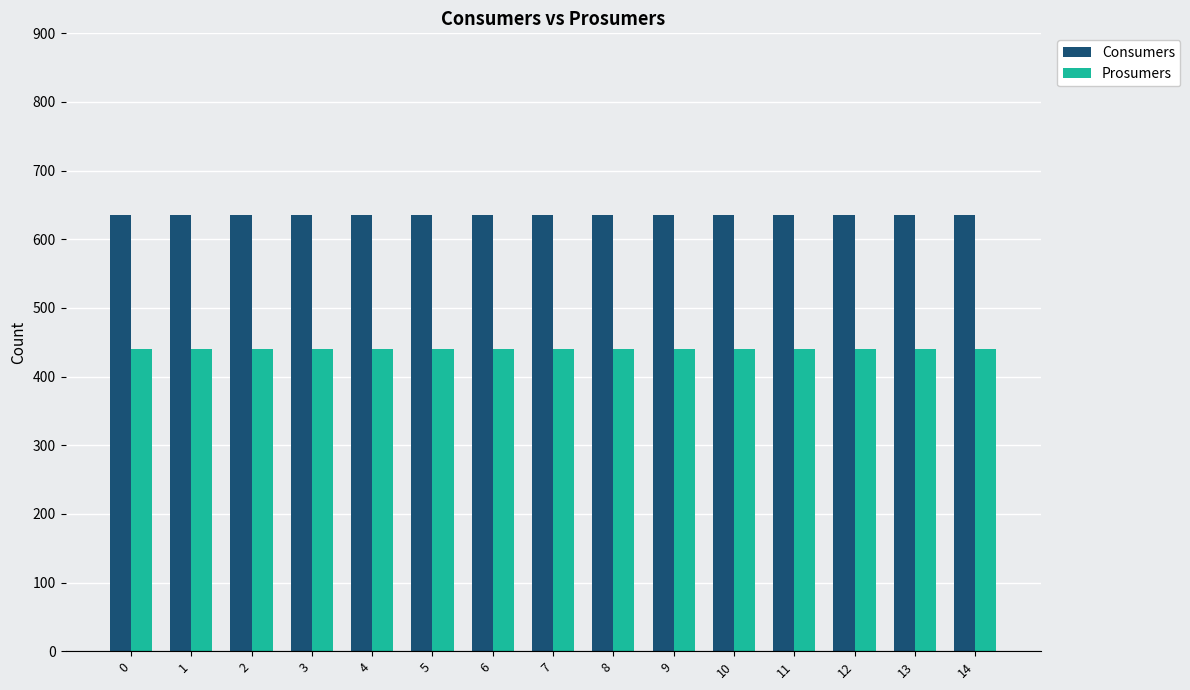

What is the average value of the Prosumers series?

440